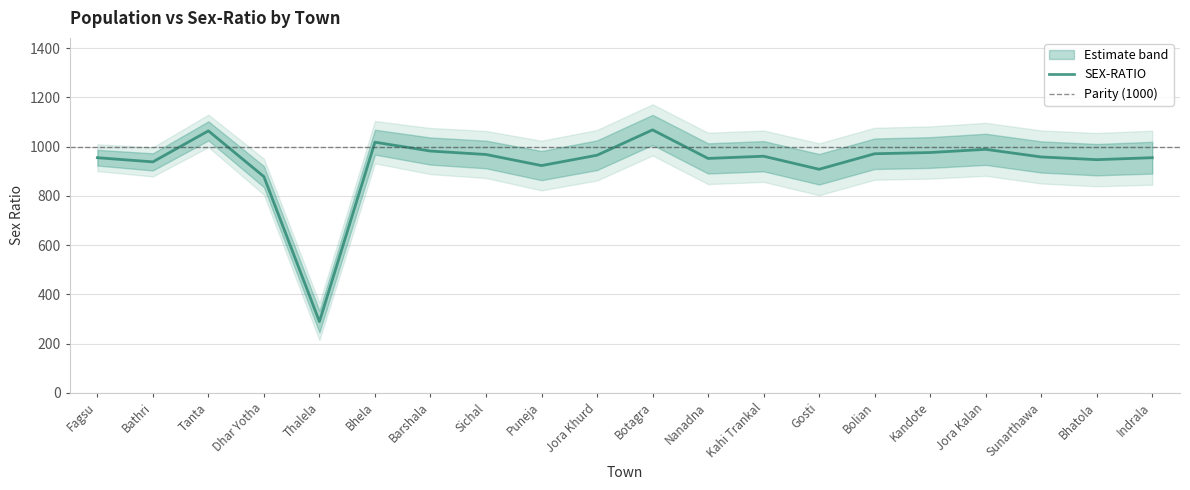

What is the greatest value displayed?

1068